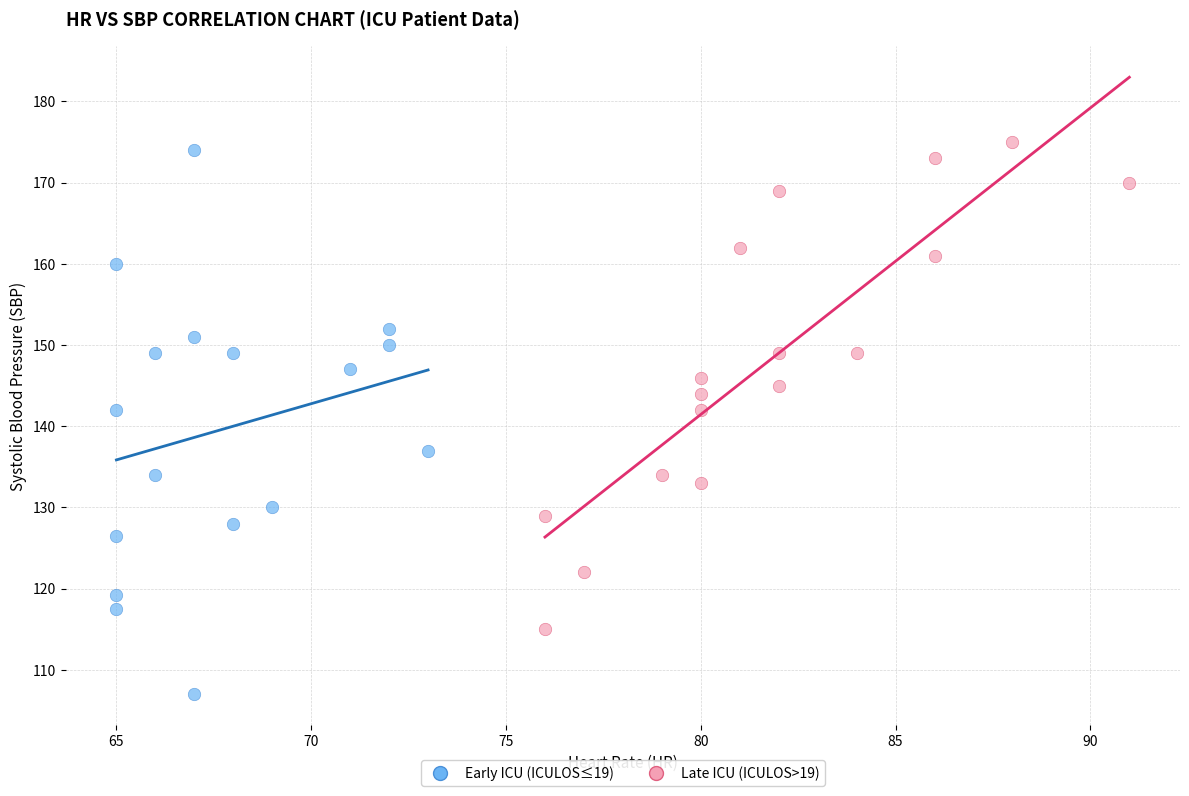

Which series has the largest Y range (max minus min)?

Early ICU (ICULOS≤19)